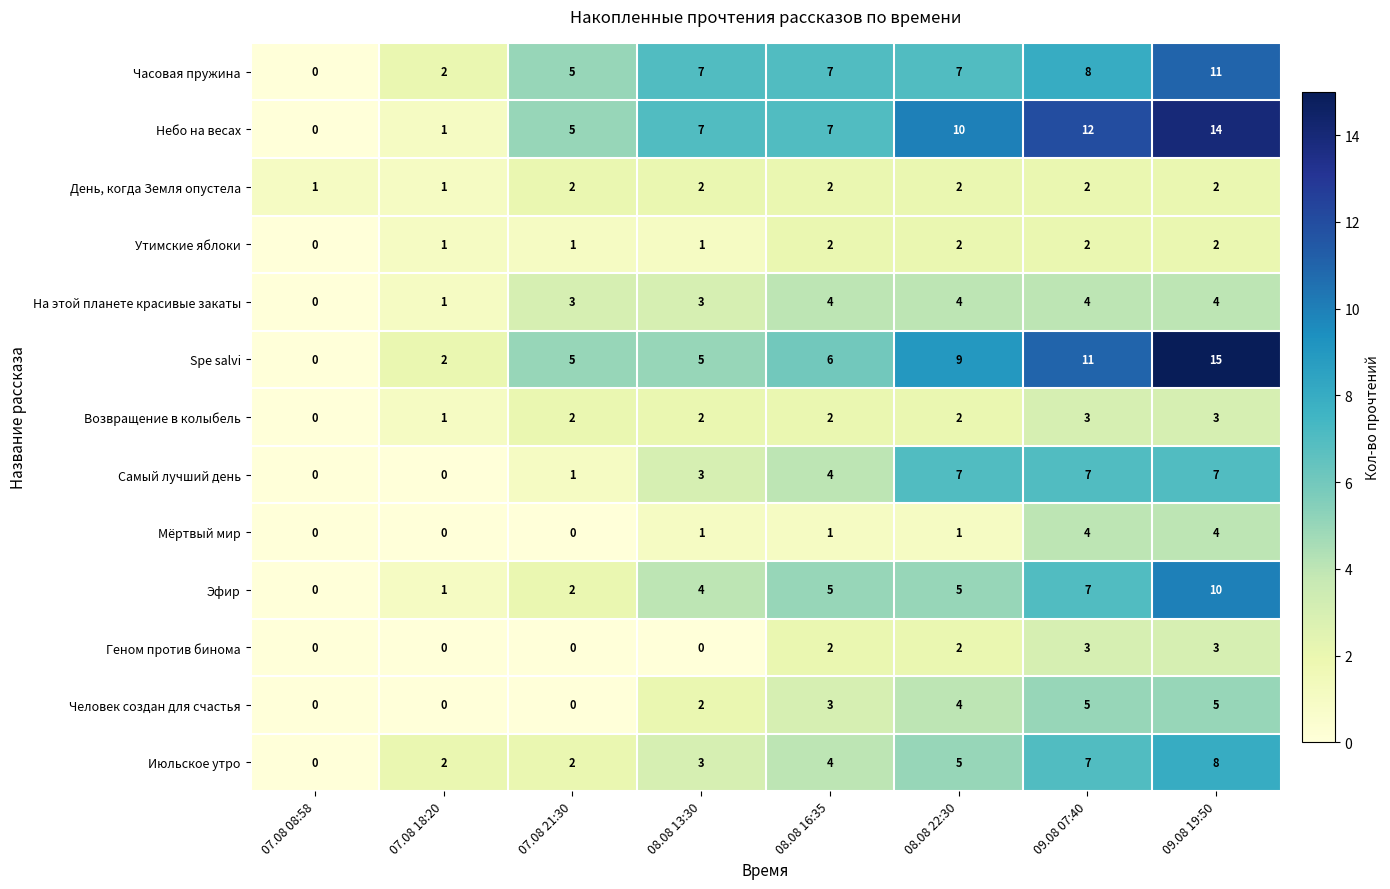

Count the День, когда Земля опустела values in the range 2 to 3.

6